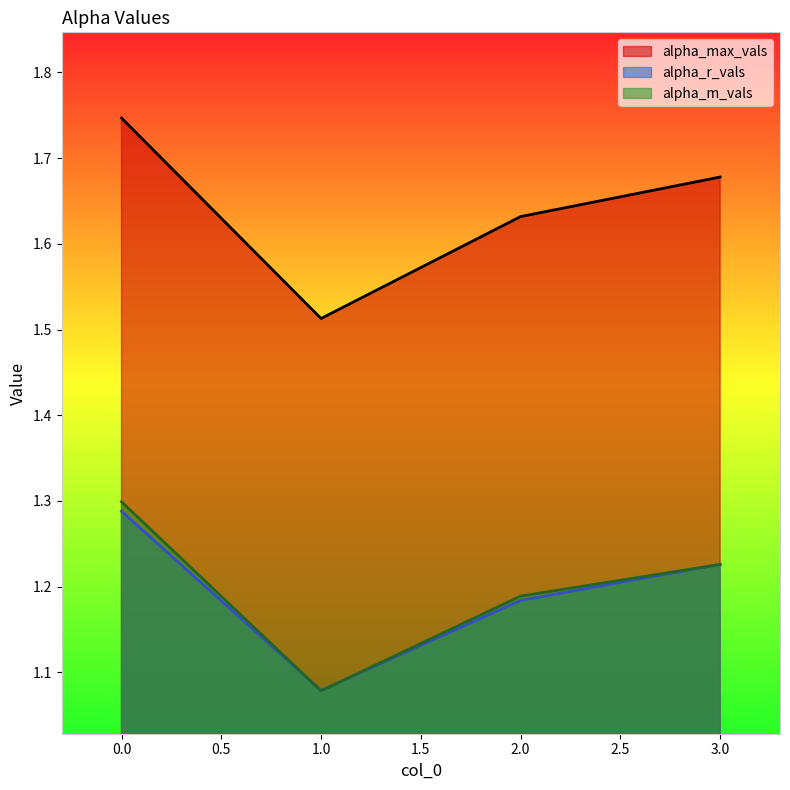

Which series has the largest range (max minus min)?

alpha_max_vals